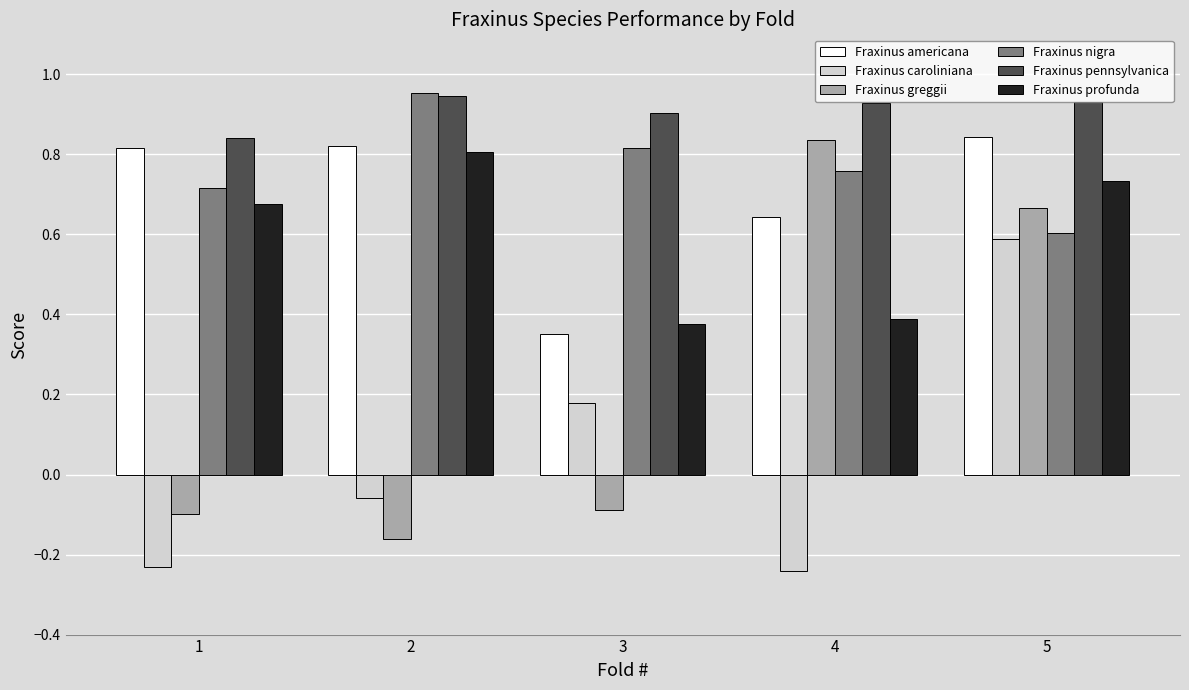

What is the sum of the Fraxinus nigra values at 2 and 3?

1.8